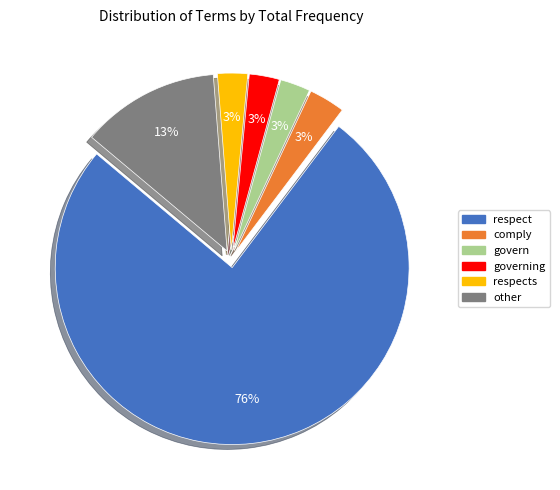

To the nearest percent, what is the average slice percentage?

17%